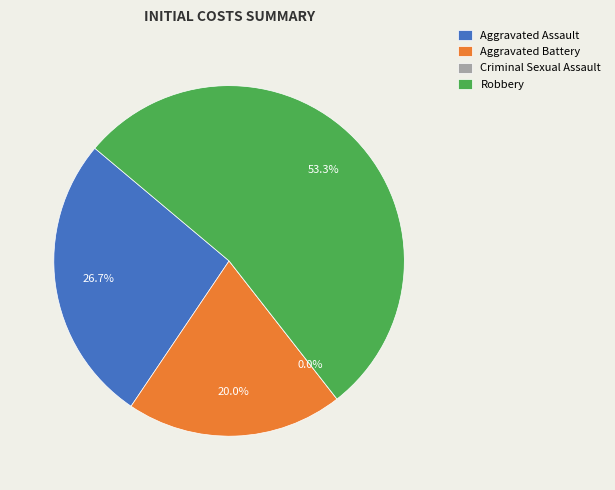

To the nearest percent, what is the difference between the largest and smallest slice percentages?

53%